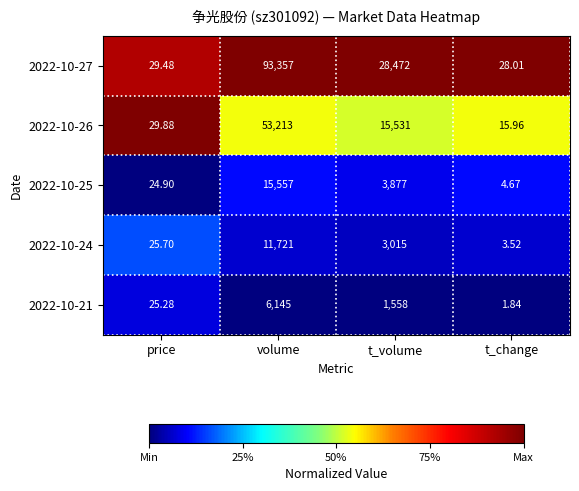

At which category is the sum across all series the highest?

volume